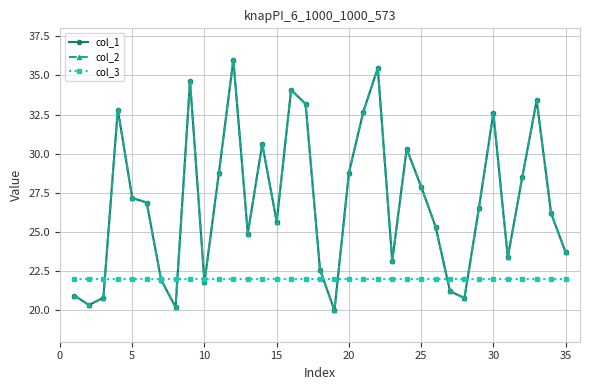

Is this an area chart (filled region under the line)?

No